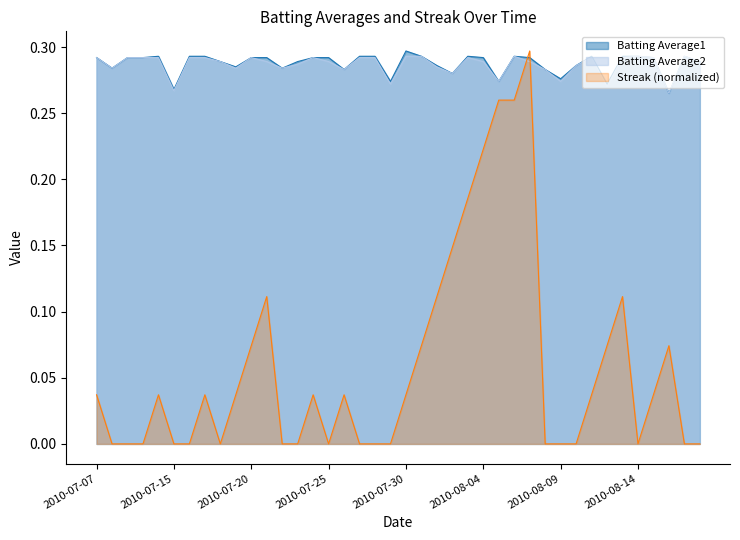

Which has a higher value, 2010-08-10 or 2010-08-03?

2010-08-03